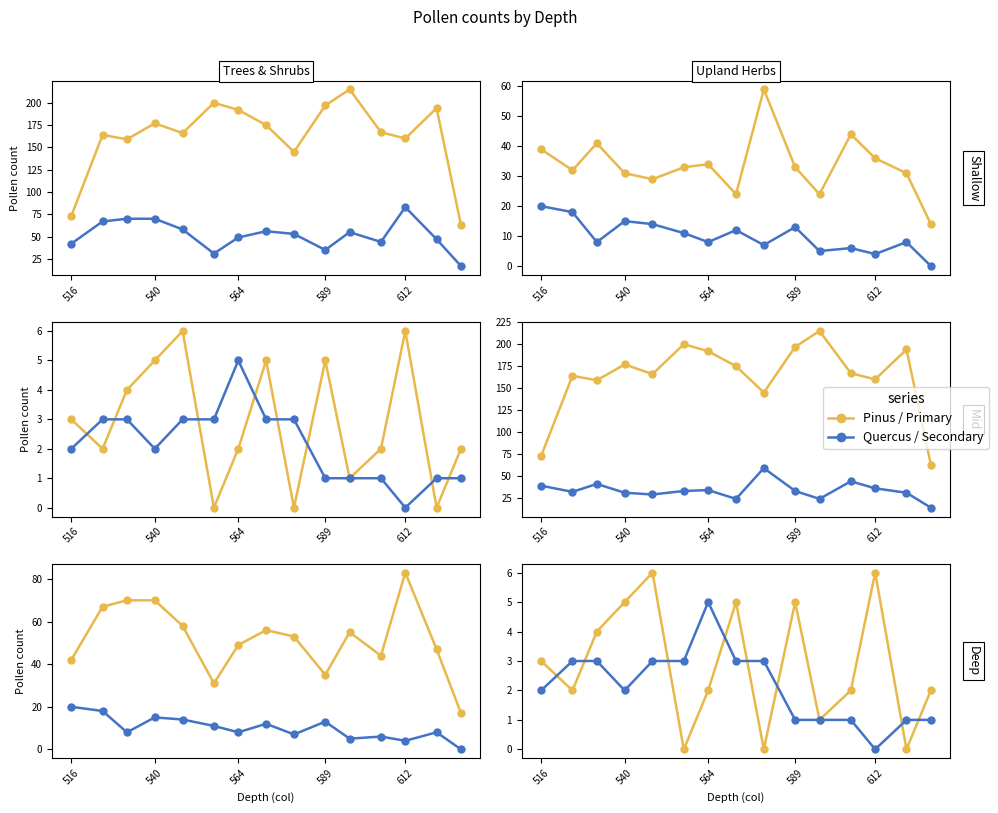

Which series has the widest spread of values?

Pinus